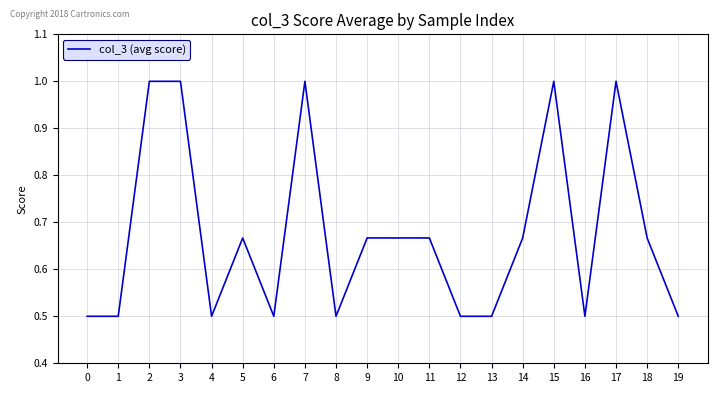

What is the difference between the second highest and minimum values?

0.5